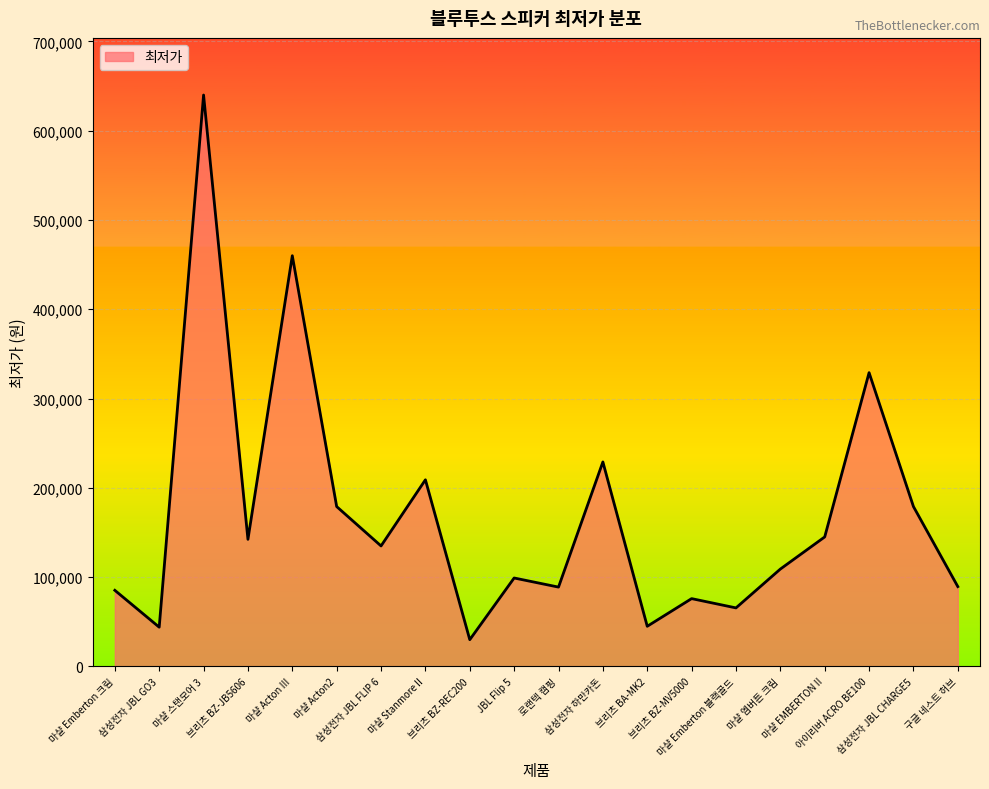

What is the sum of all values?

3378658